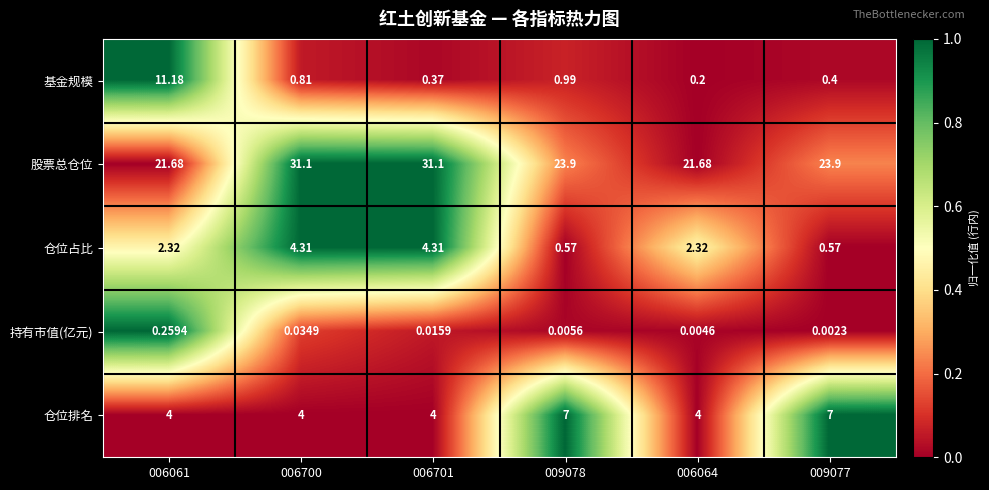

Rank the series at 009078 from lowest to highest value.

持有市值(亿元), 仓位占比, 基金规模, 仓位排名, 股票总仓位